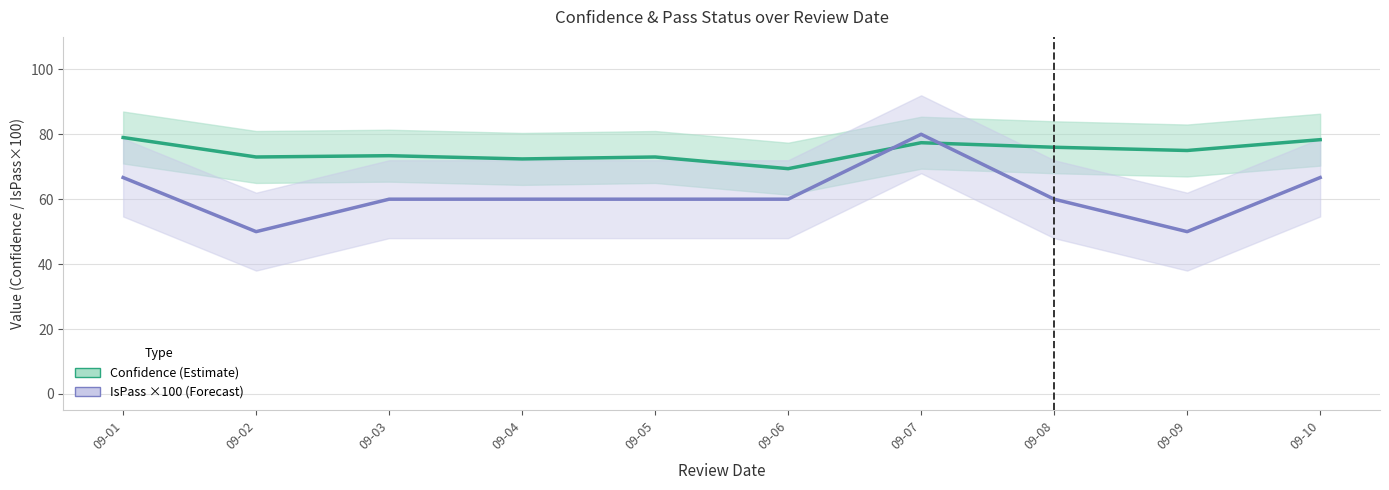

What is the spread (max minus min) of values at 09-05?

13.0